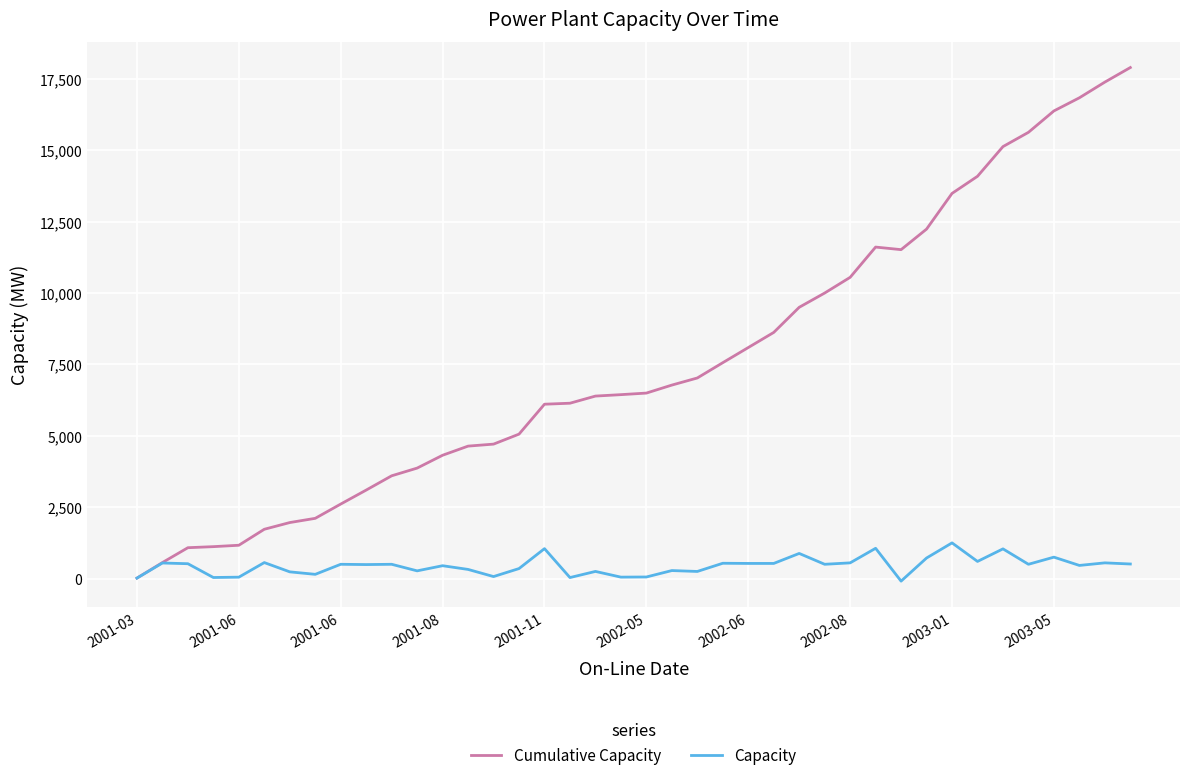

What is the difference between the maximum and minimum values in the Capacity series?

1340